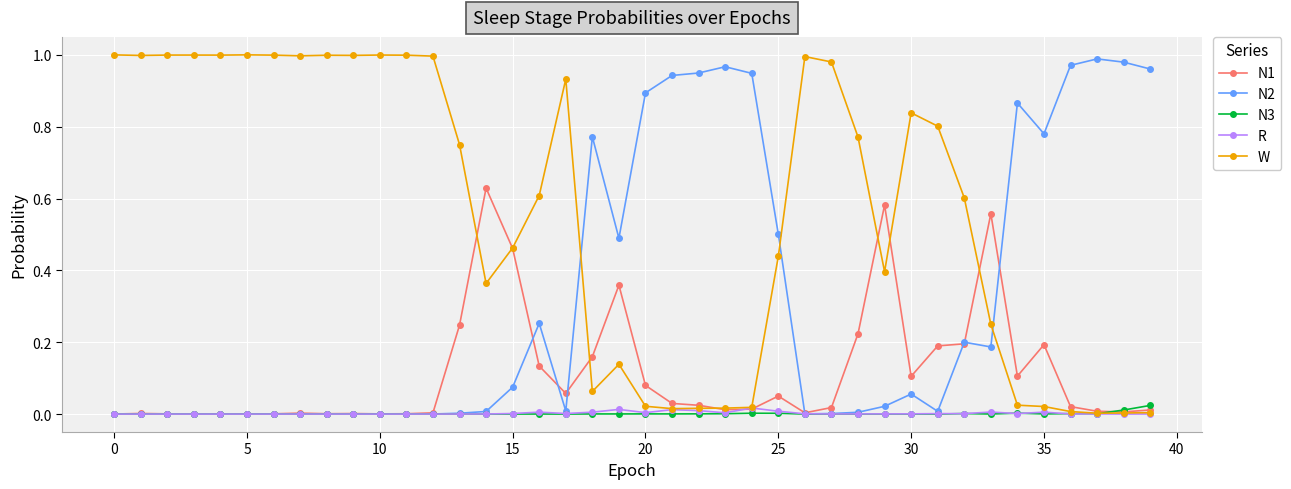

Which series has the largest total across all categories?

W